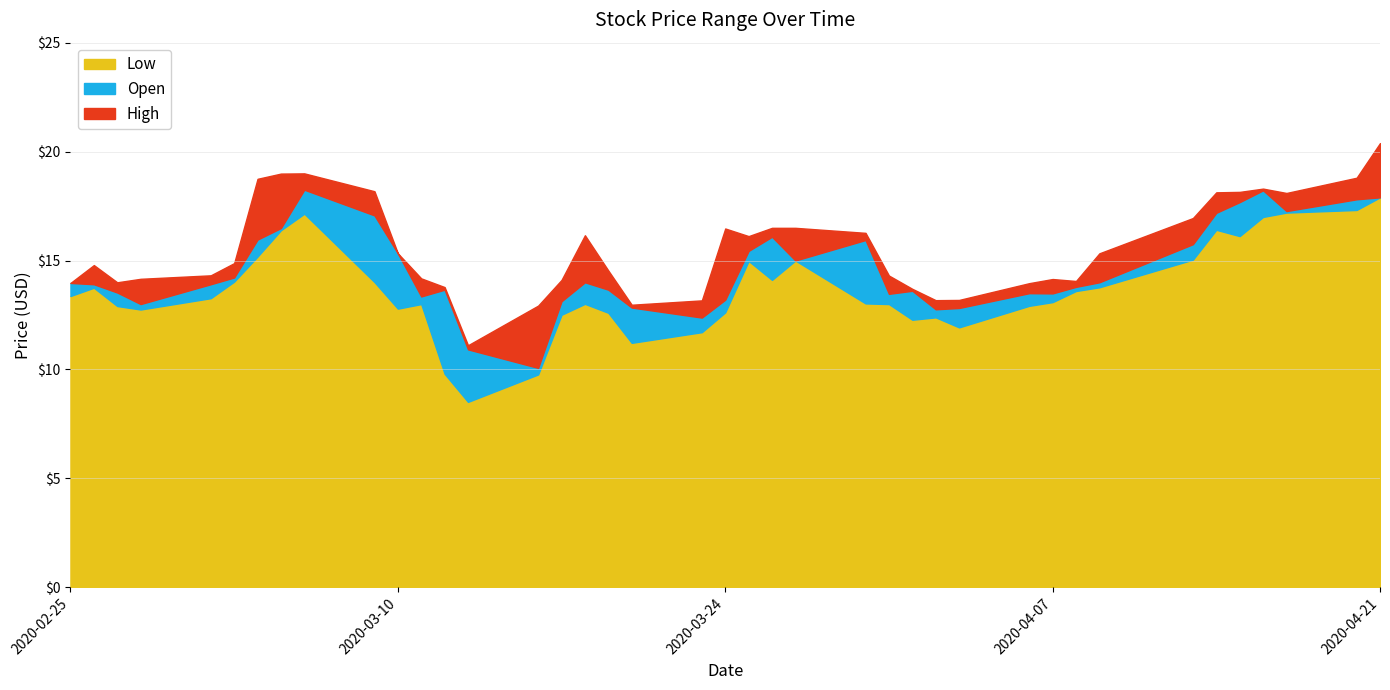

The value of Open at 2020-03-12 is 9.1. True or false?

False